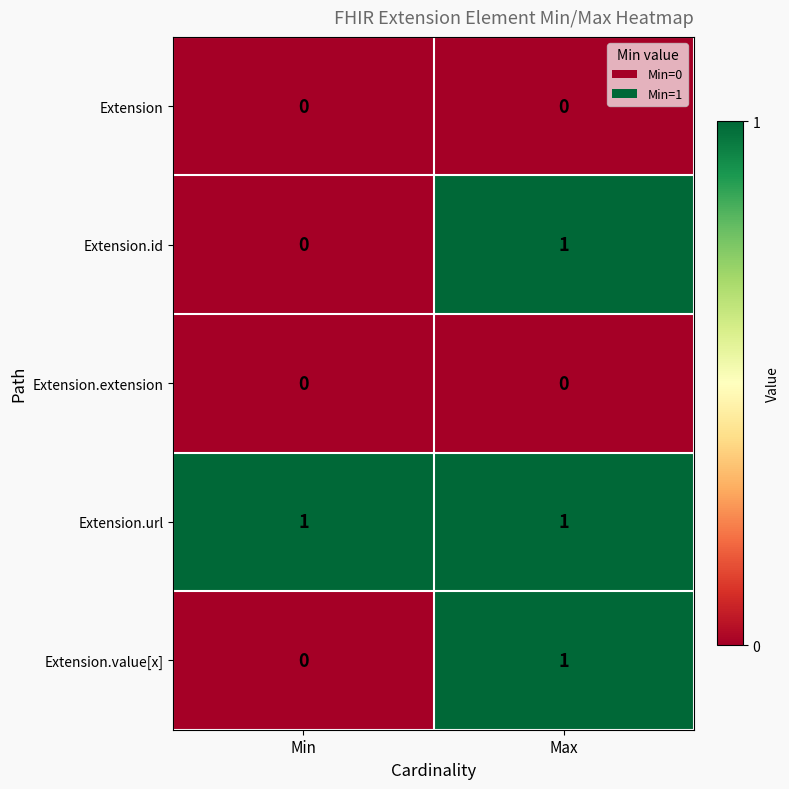

Which category has the lowest value in the Extension.id series?

Min